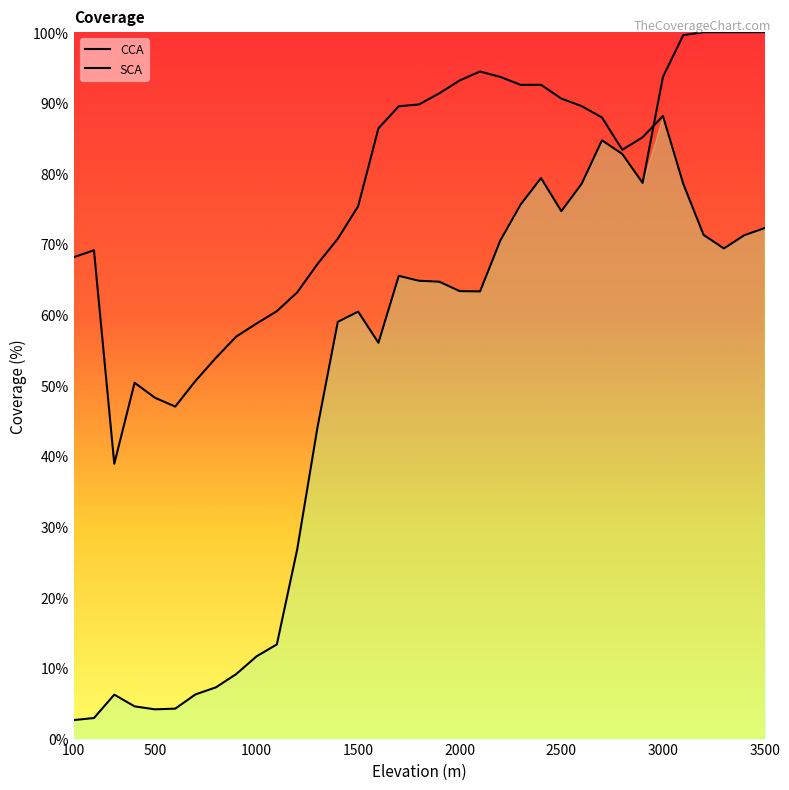

True or false: CCA has more than 1 interior local peaks.

True